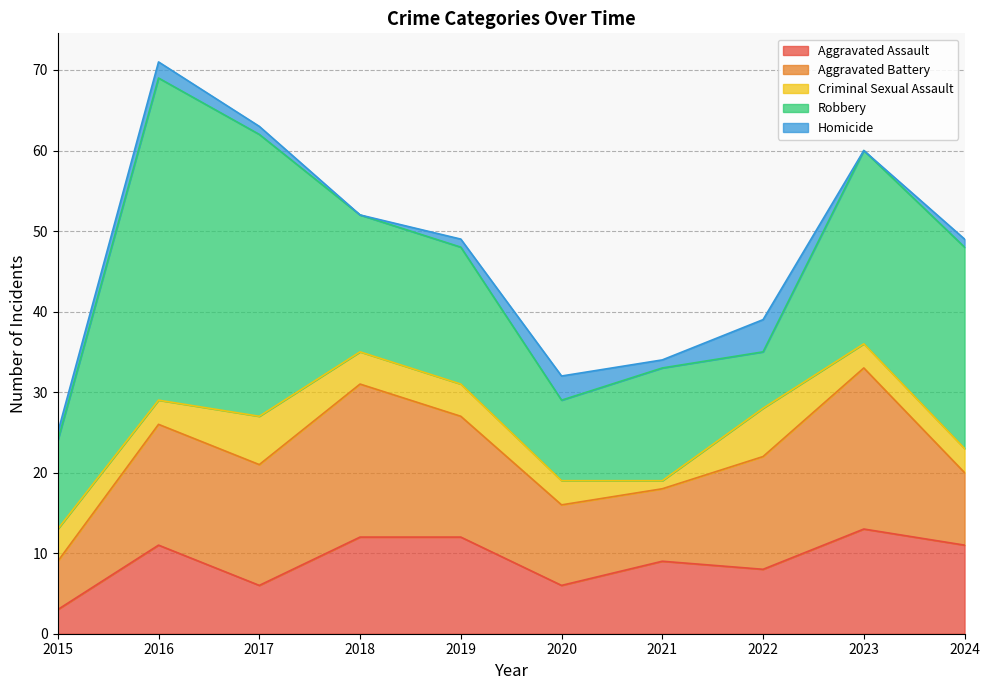

What is the spread (max minus min) of values at 2020?

7